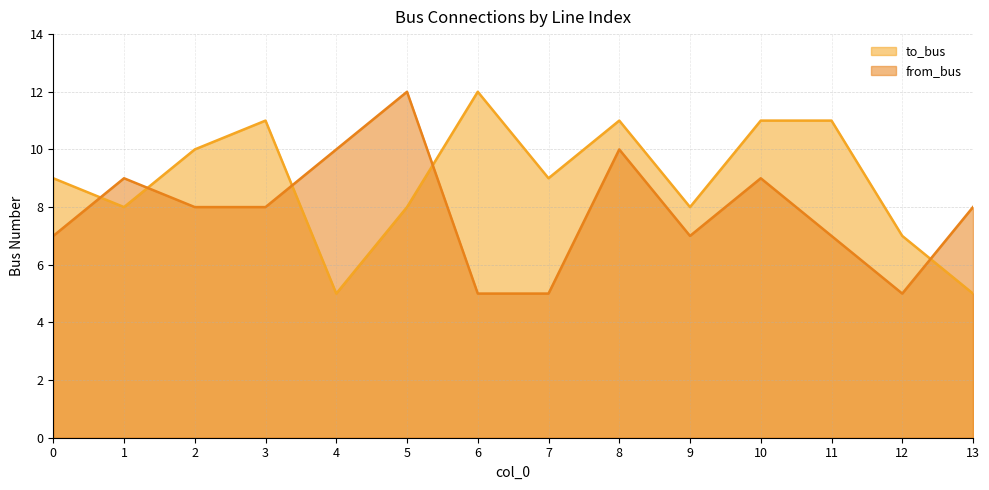

True or false: to_bus has a value of 8 at 1.

True